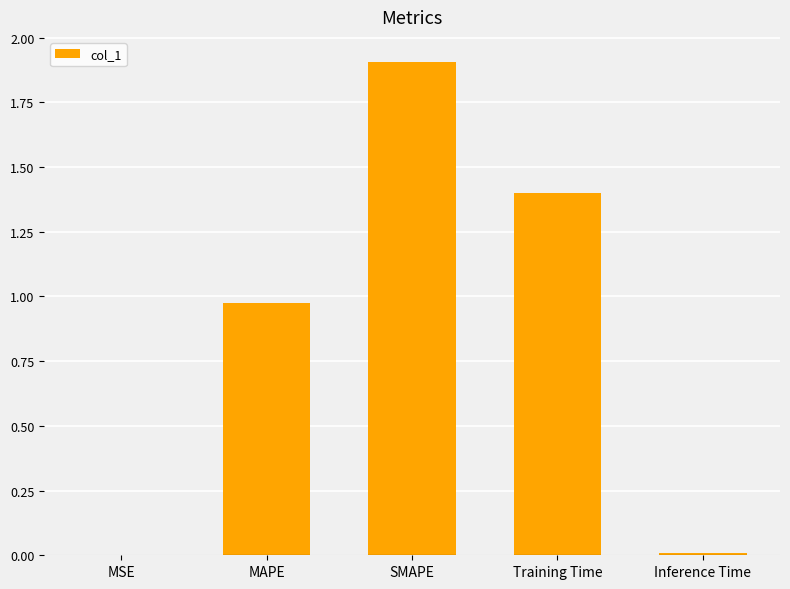

What value does the data have at SMAPE?

1.9